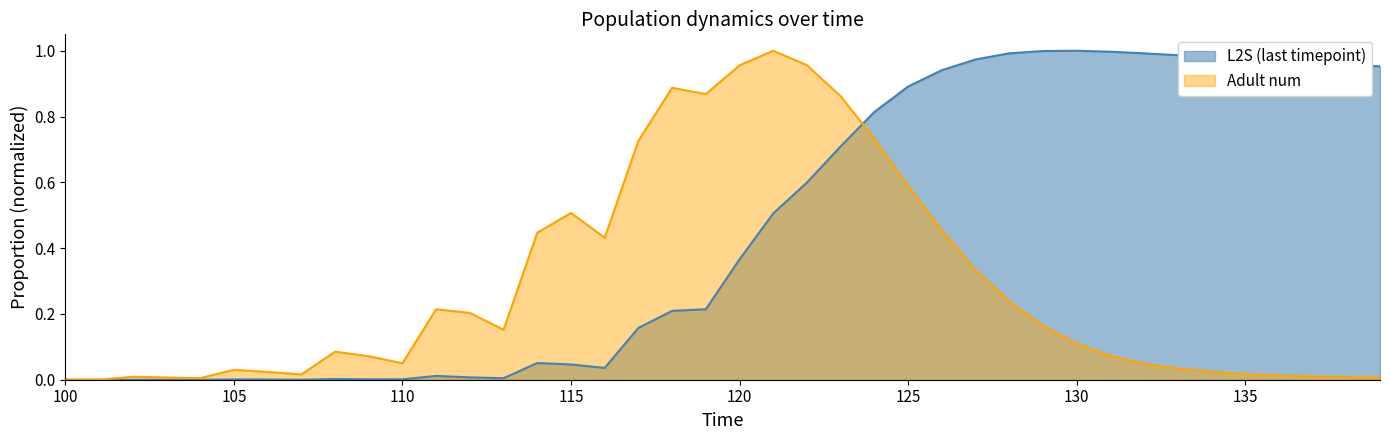

Which has a higher value, 128 or 118?

128